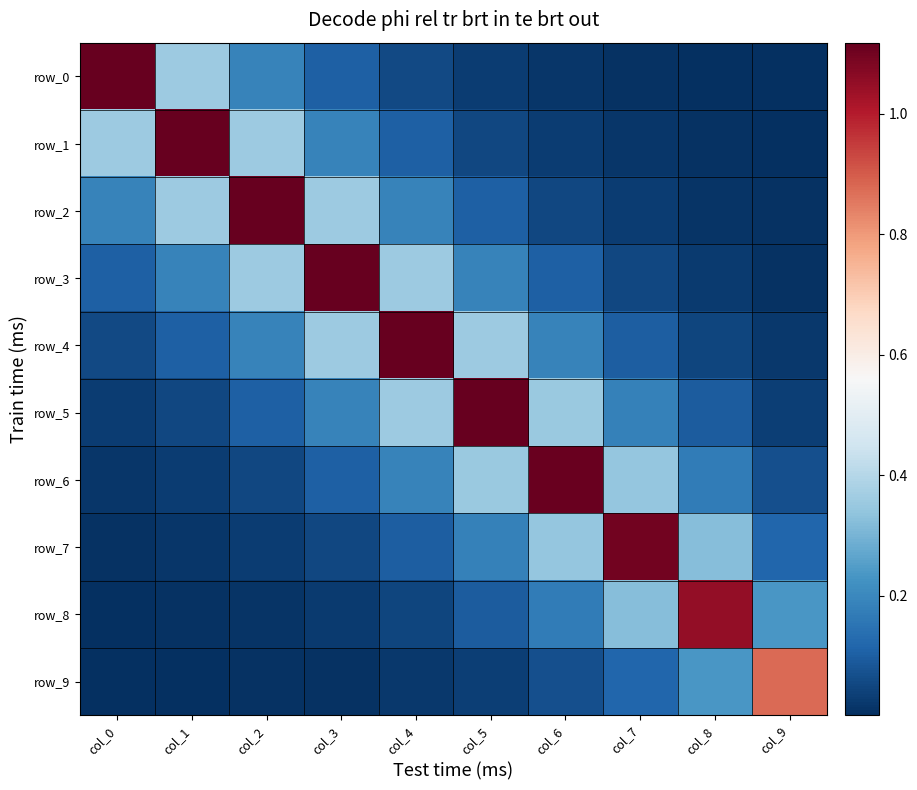

What is the maximum value shown in the chart?

1.1